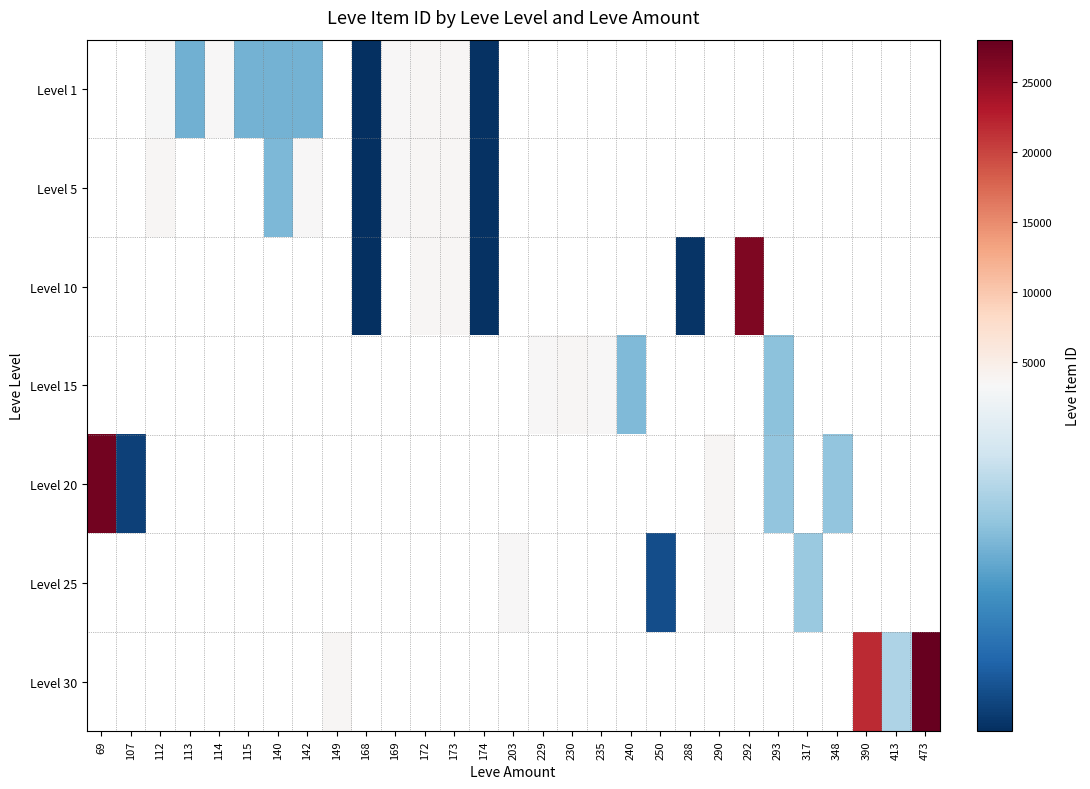

How many categories are shown in the chart?

29